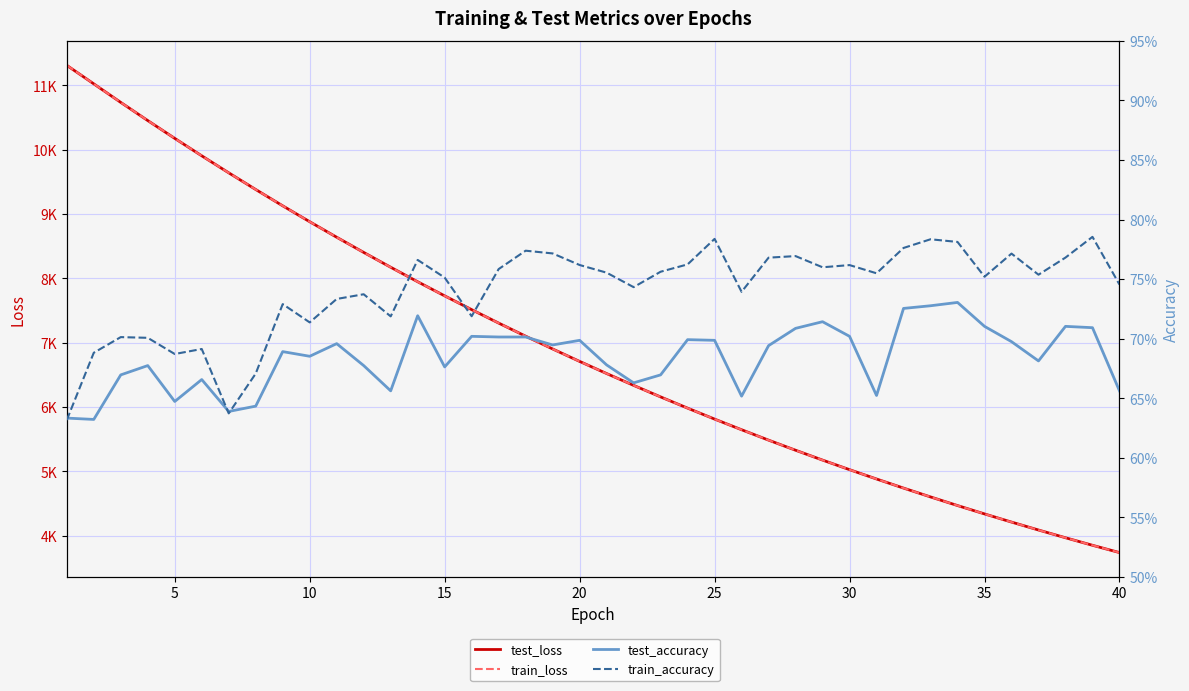

What is the maximum value shown in the chart?

11311.7